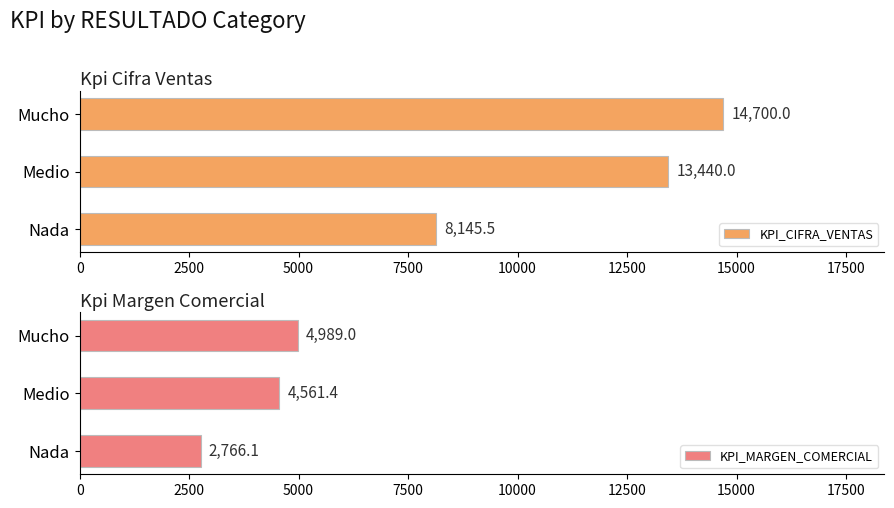

How many groups of bars are there?

3